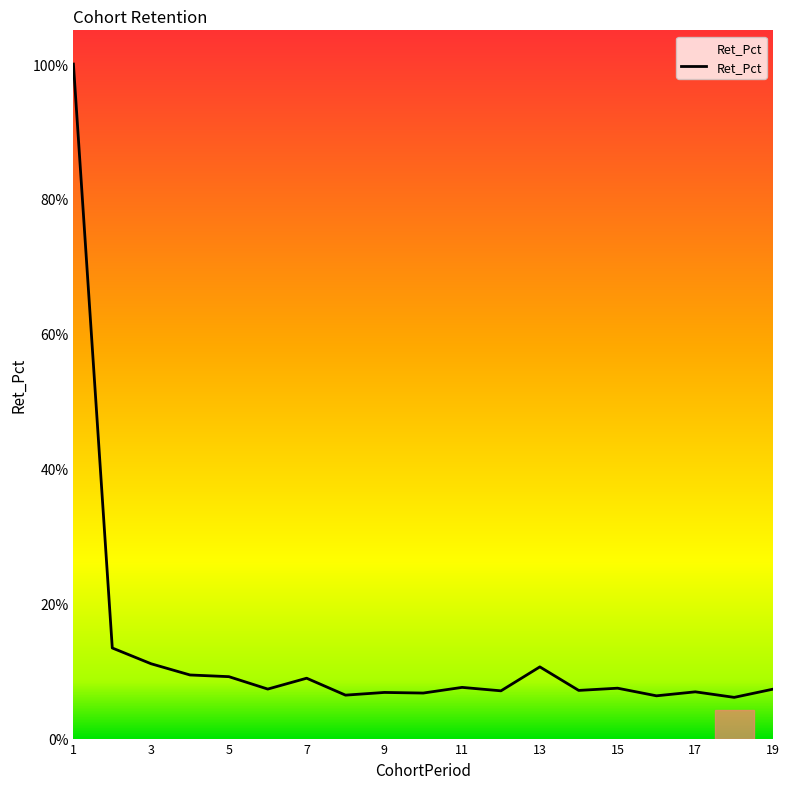

What is the greatest value displayed?

100.0